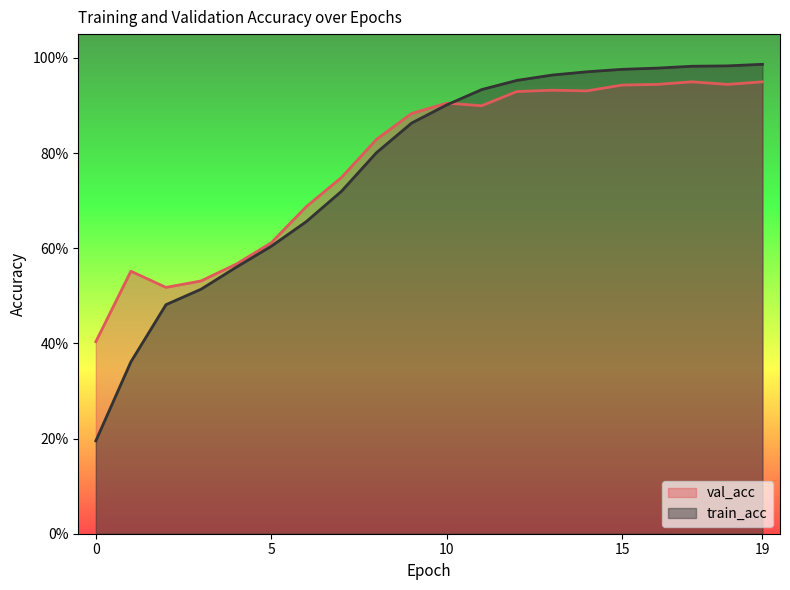

At which category is the sum across all series the highest?

19